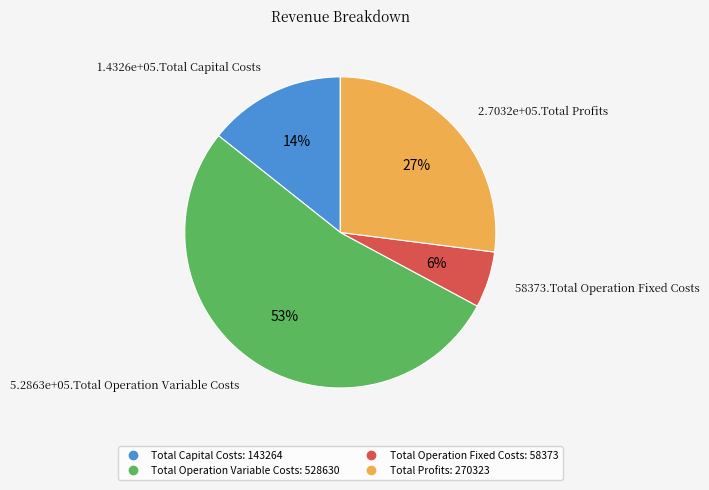

Which has a higher value, Total Capital Costs or Total Profits?

Total Profits